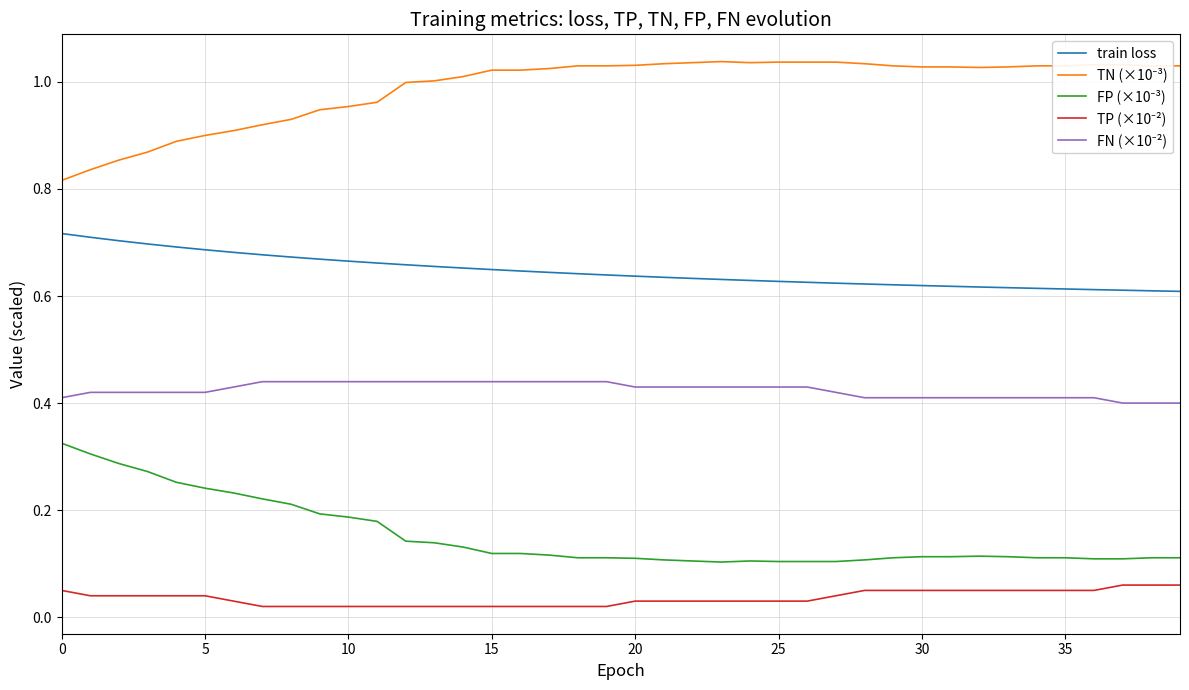

How many lines are shown in the chart?

5